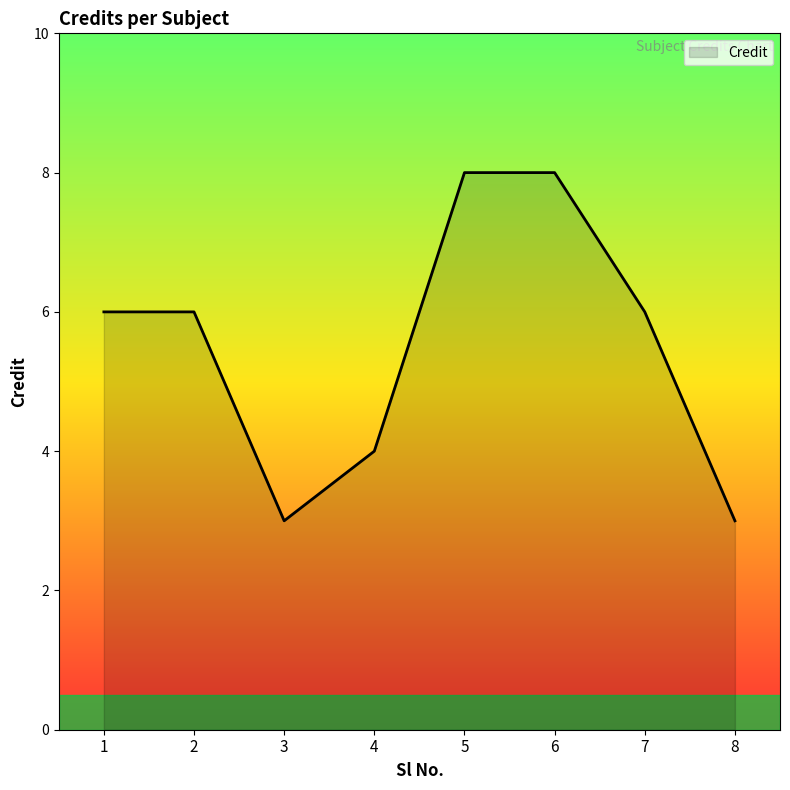

Count the number of categories in the chart.

8